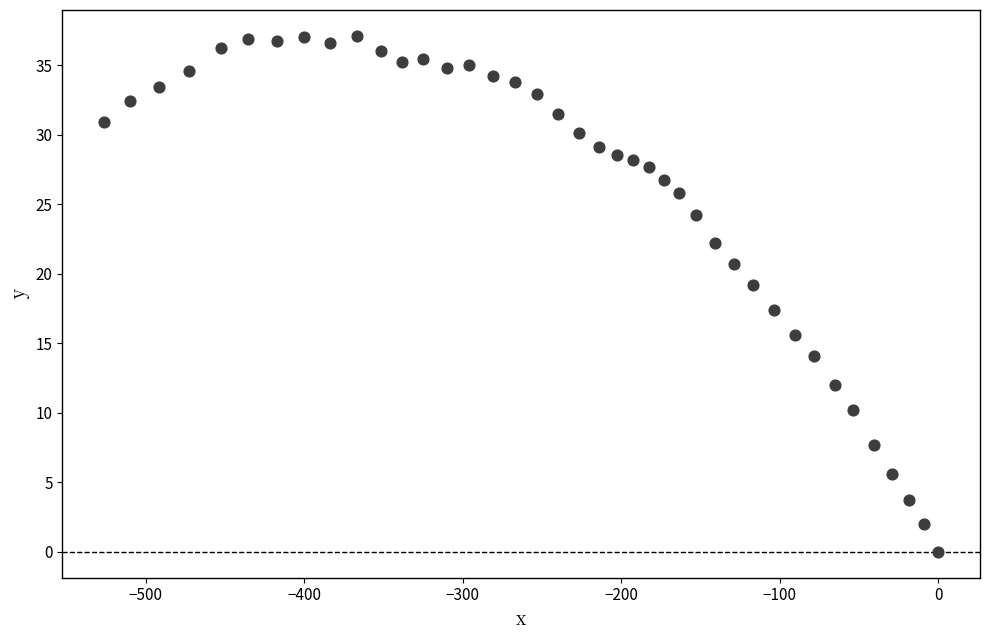

What Y value in the scatter plot is closest to 18?

17.4